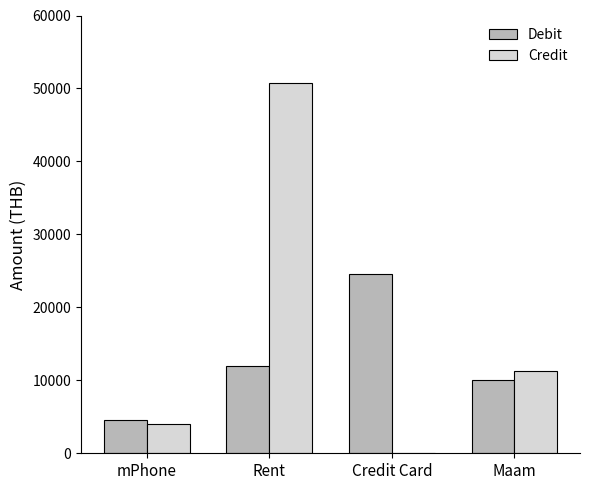

What are all the series names shown in the legend?

Debit, Credit